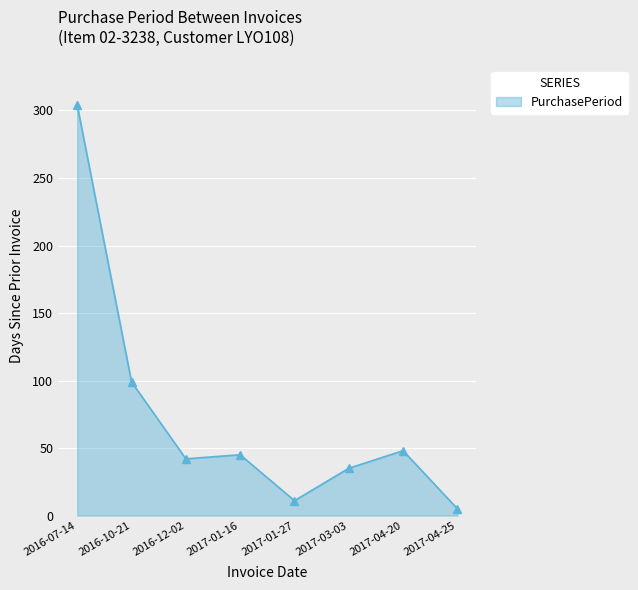

List the labels in order of value, largest first.

2016-07-14, 2016-10-21, 2017-04-20, 2017-01-16, 2016-12-02, 2017-03-03, 2017-01-27, 2017-04-25